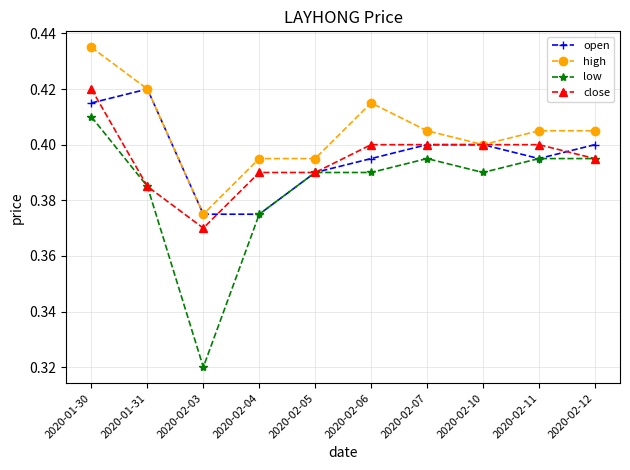

The value of low at 2020-01-30 is 0.4. True or false?

True